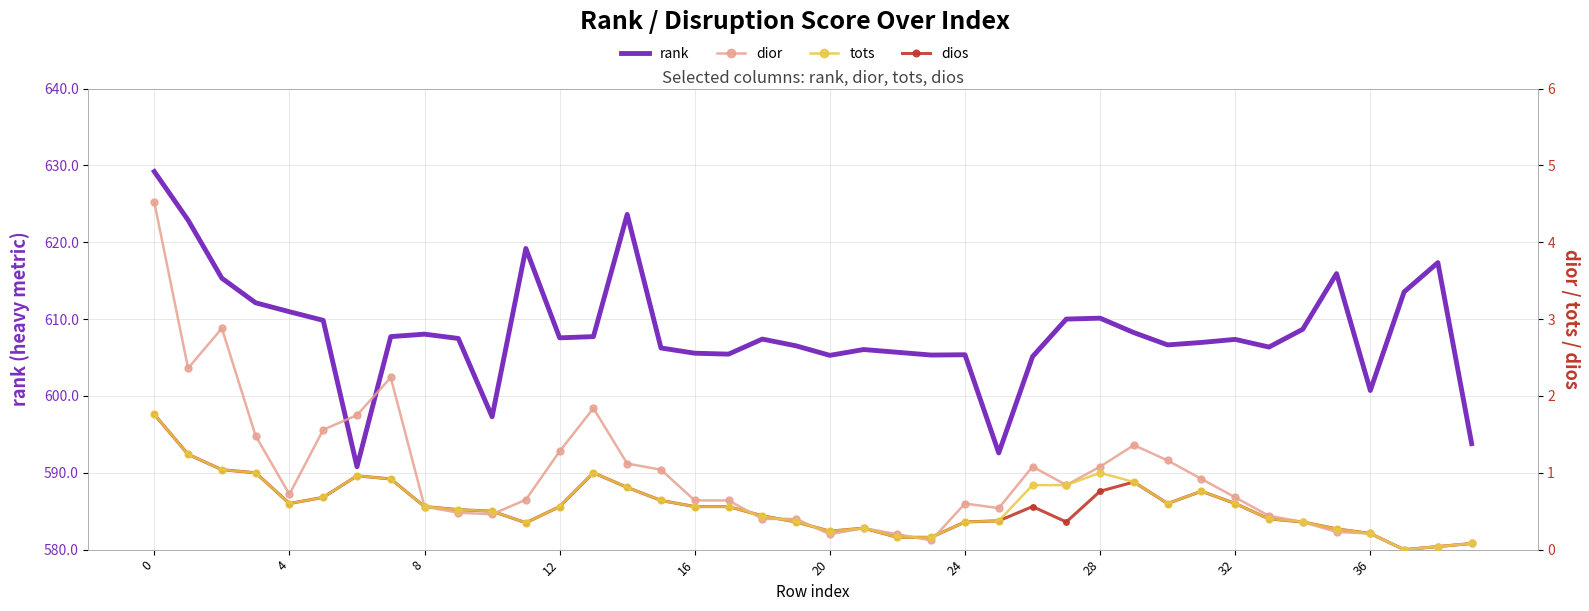

Between 28 and 20, which series saw the biggest shift?

rank